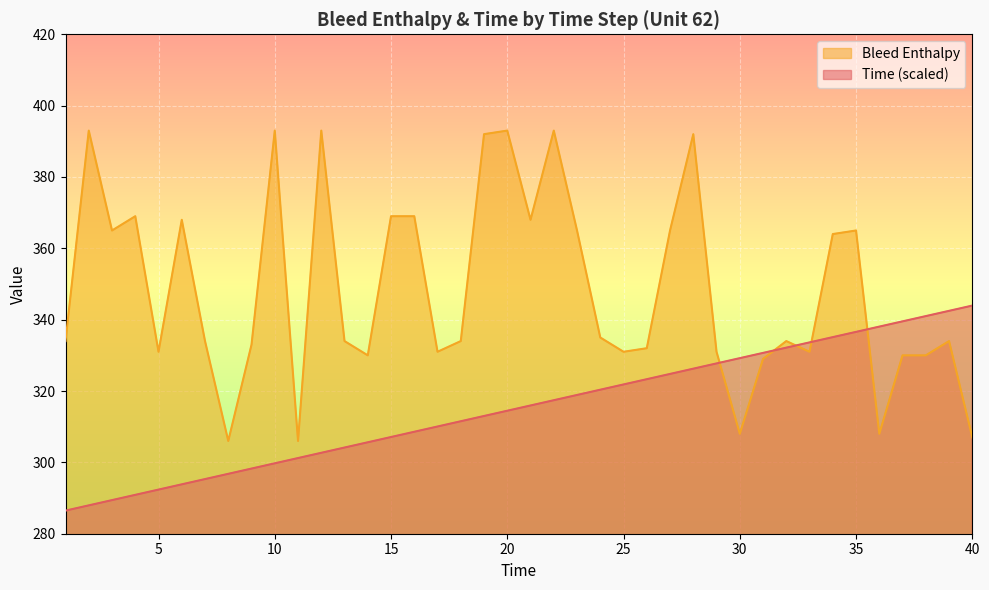

Reading left to right, extract all data points from this chart.

Time: 1=286.5	2=287.9	3=289.4	4=290.9	5=292.4	6=293.8	7=295.3	8=296.8	9=298.3	10=299.7	11=301.2	12=302.7	13=304.2	14=305.6	15=307.1	16=308.6	17=310.1	18=311.5	19=313.0	20=314.5	21=315.9	22=317.4	23=318.9	24=320.4	25=321.8	26=323.3	27=324.8	28=326.3	29=327.7	30=329.2	31=330.7	32=332.2	33=333.6	34=335.1	35=336.6	36=338.1	37=339.5	38=341.0	39=342.5	40=343.9
Bleed Enthalpy: 1=334.0	2=393.0	3=365.0	4=369.0	5=331.0	6=368.0	7=334.0	8=306.0	9=333.0	10=393.0	11=306.0	12=393.0	13=334.0	14=330.0	15=369.0	16=369.0	17=331.0	18=334.0	19=392.0	20=393.0	21=368.0	22=393.0	23=365.0	24=335.0	25=331.0	26=332.0	27=365.0	28=392.0	29=331.0	30=308.0	31=329.0	32=334.0	33=331.0	34=364.0	35=365.0	36=308.0	37=330.0	38=330.0	39=334.0	40=307.0